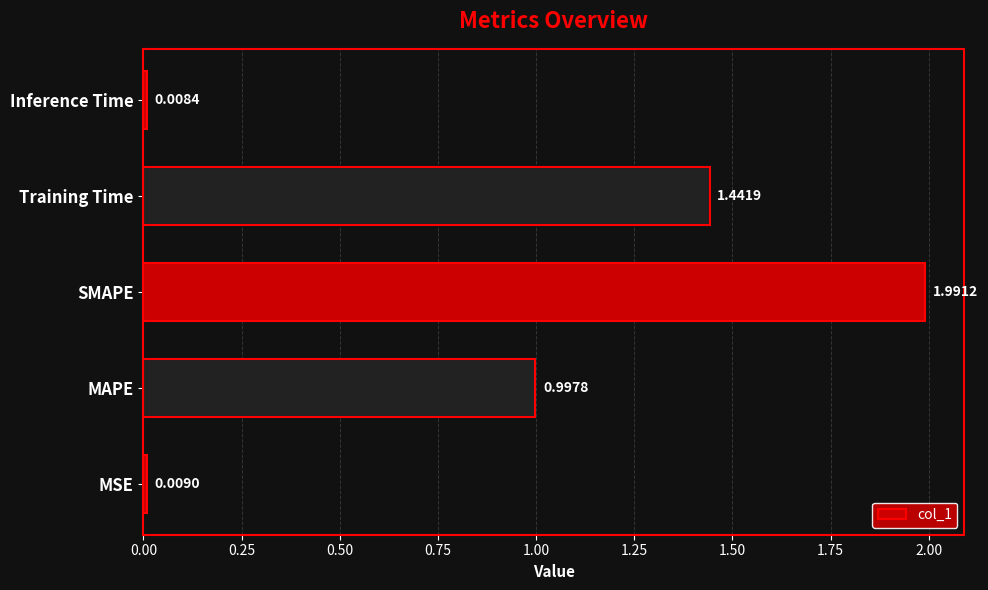

What is the greatest value displayed?

2.0